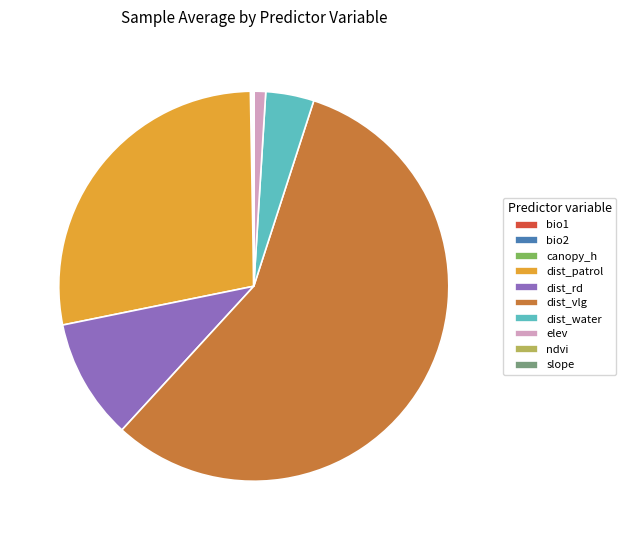

Combined, do elev and dist_rd account for over 50%?

No